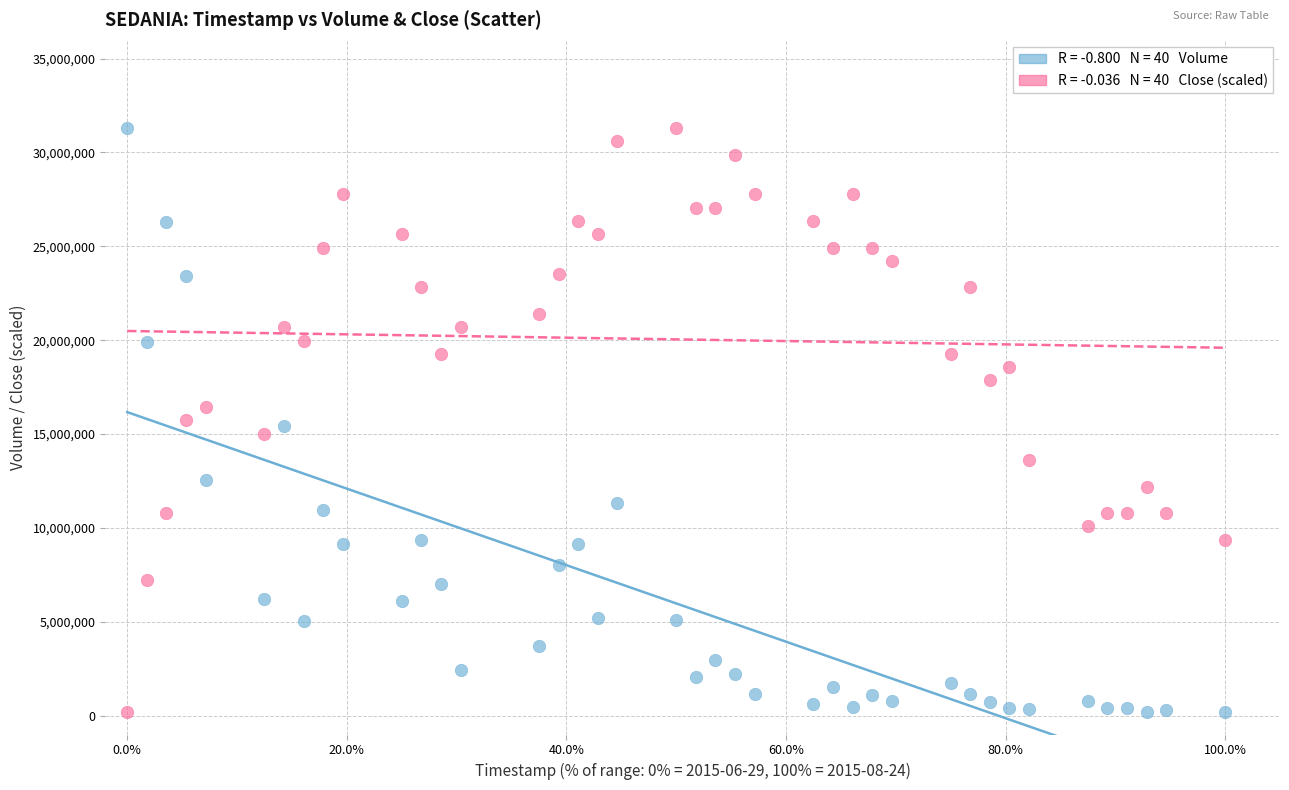

Across all data points, what is the range of Y values (max minus min)?

31126200.0